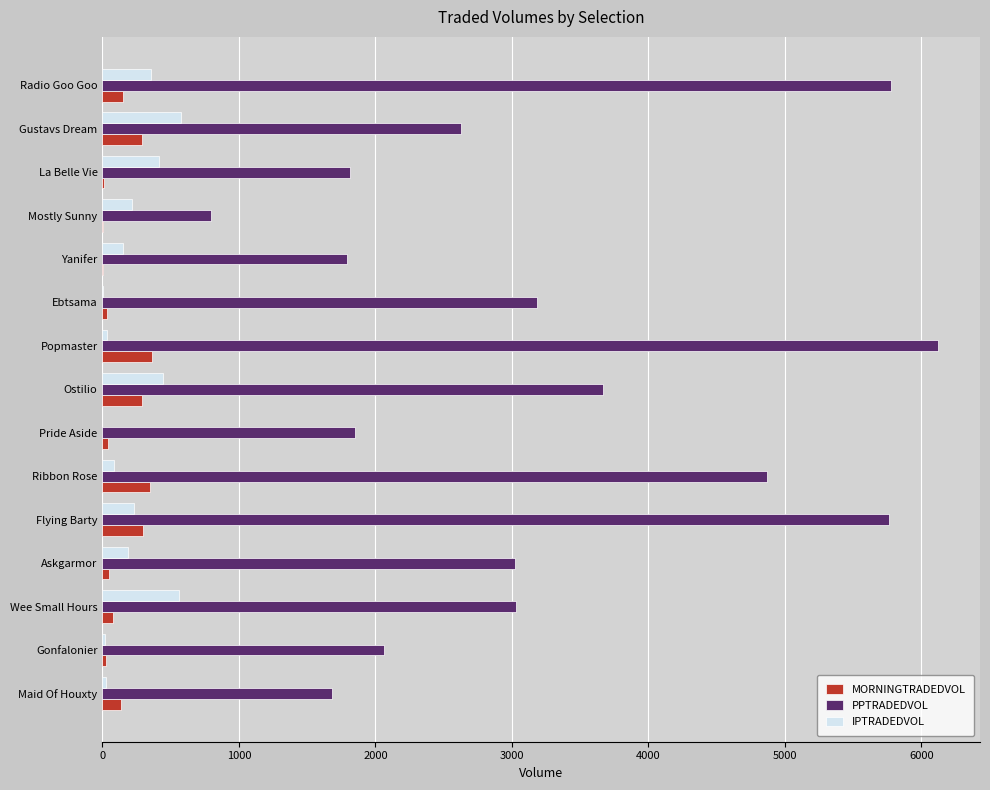

What is the sum of all MORNINGTRADEDVOL values?

2107.4